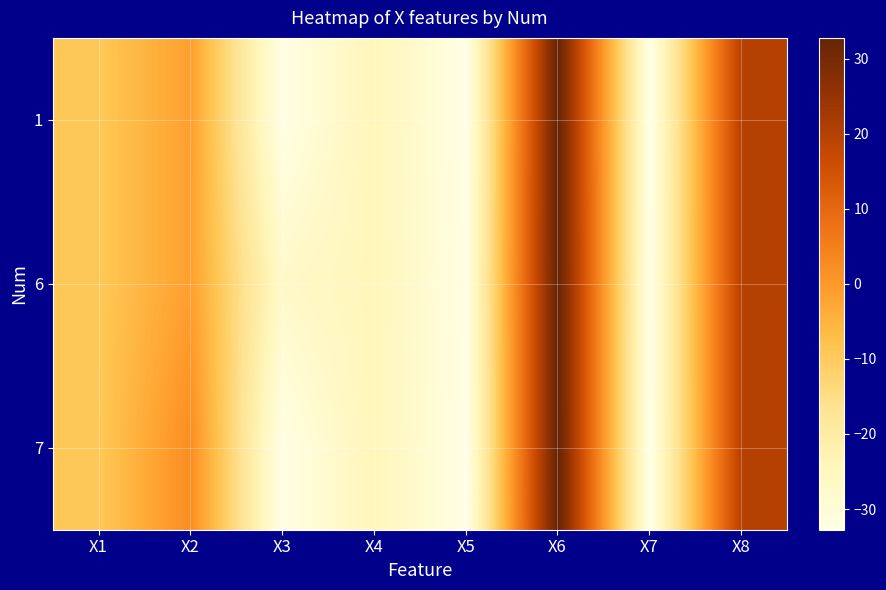

What is the minimum value shown in the chart?

-32.8